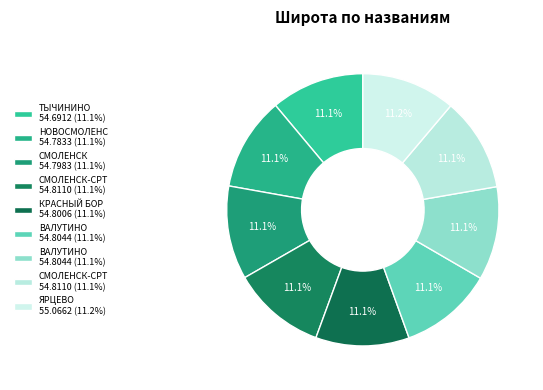

How many slices are in this pie chart?

9